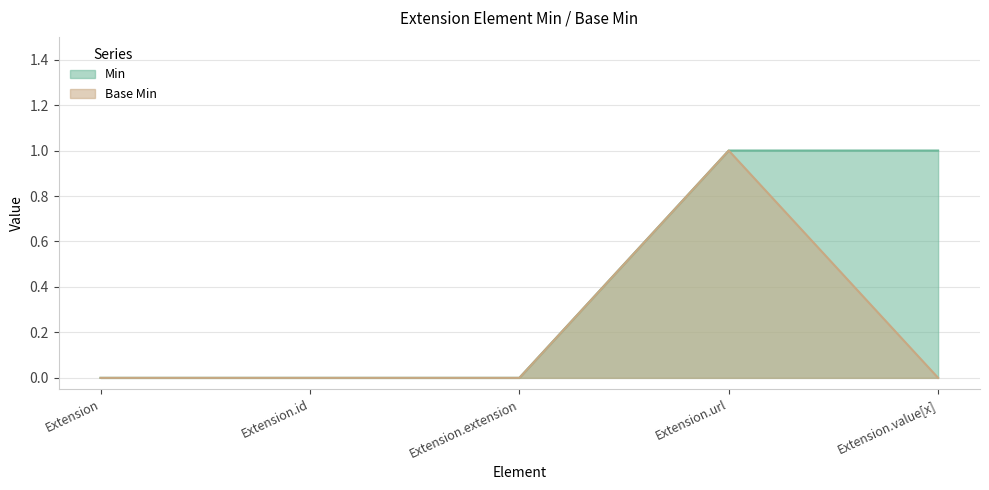

Which series changed the most between Extension.id and Extension.url?

Min